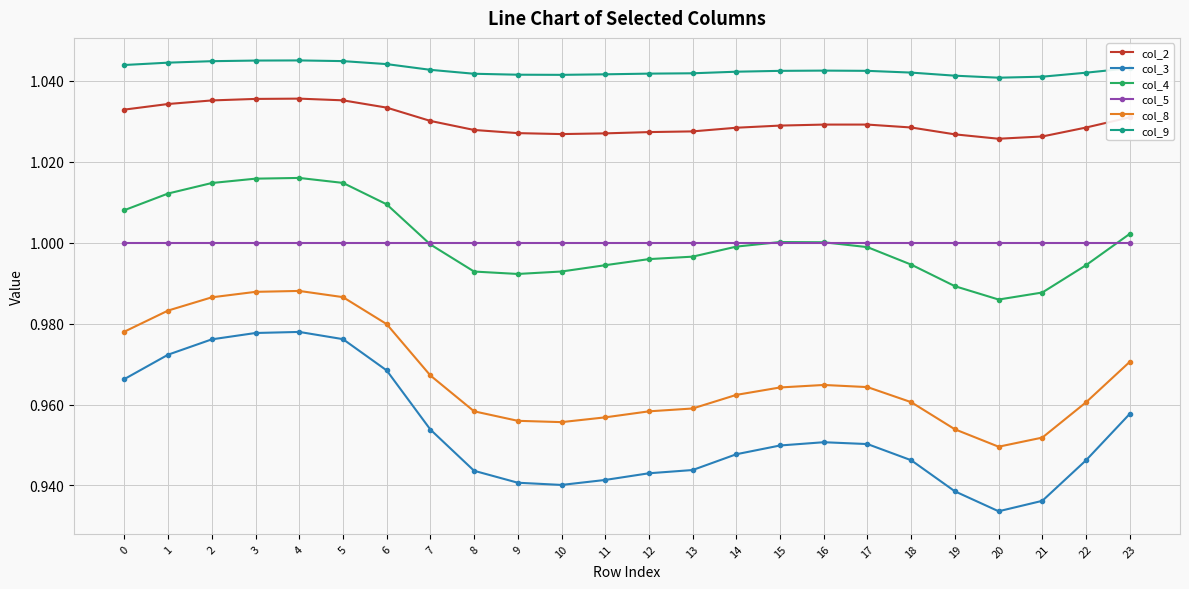

Which series changed the most between 17 and 18?

col_4